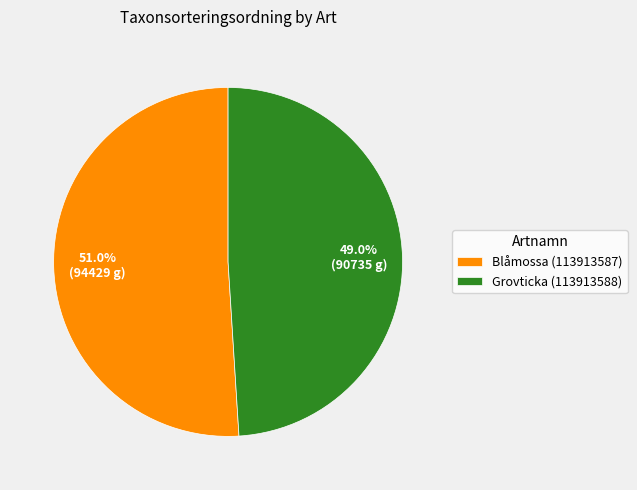

To the nearest percent, what percentage of the pie is Blåmossa (113913587)?

51%